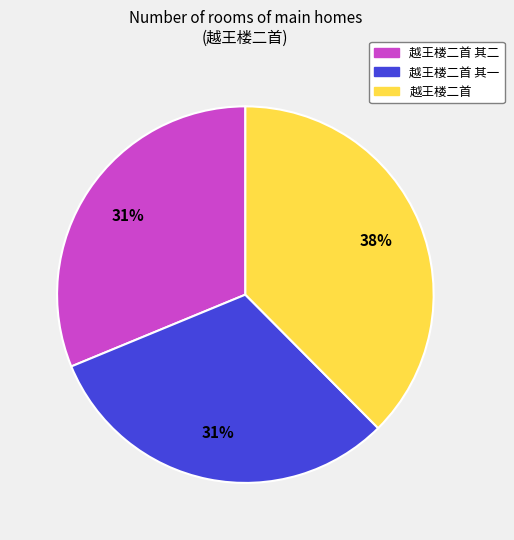

Does any single category account for the majority?

No